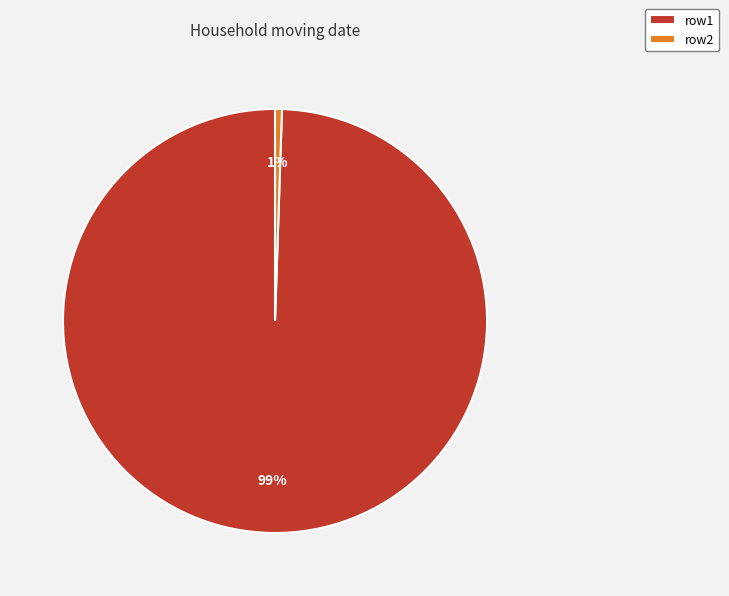

What percentage is the row2 slice, to the nearest percent?

1%